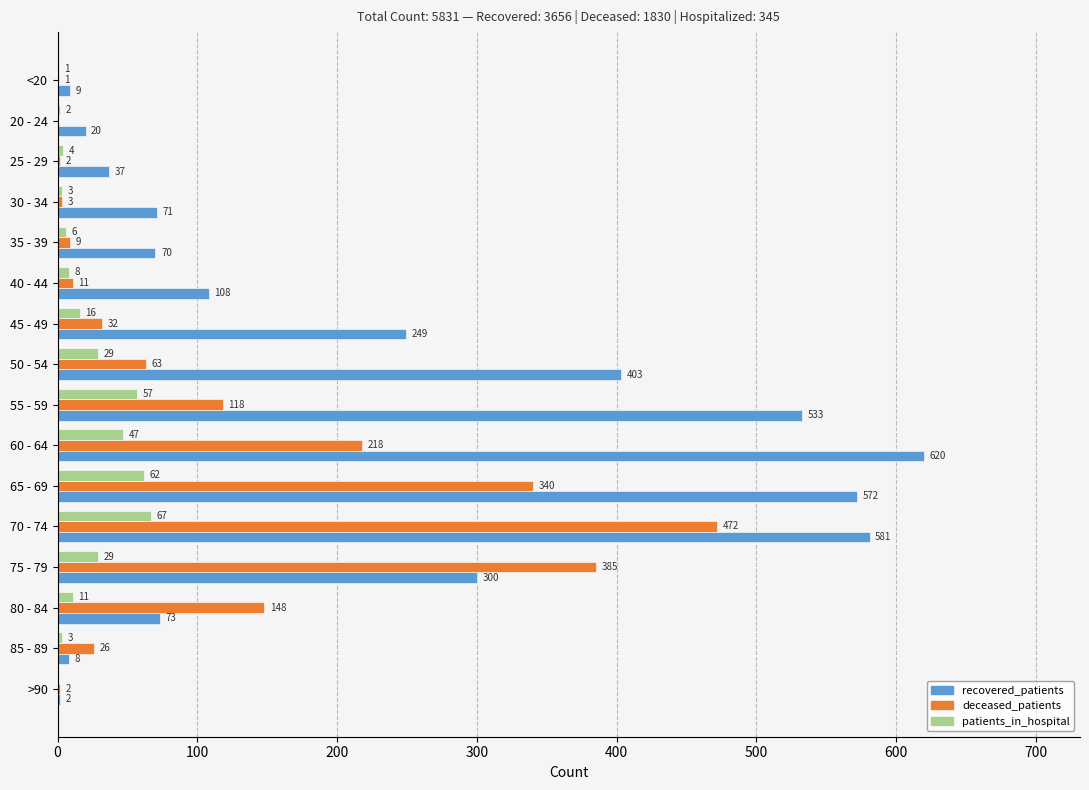

Is the value of patients_in_hospital at <20 greater than the value of deceased_patients at 20 - 24?

Yes